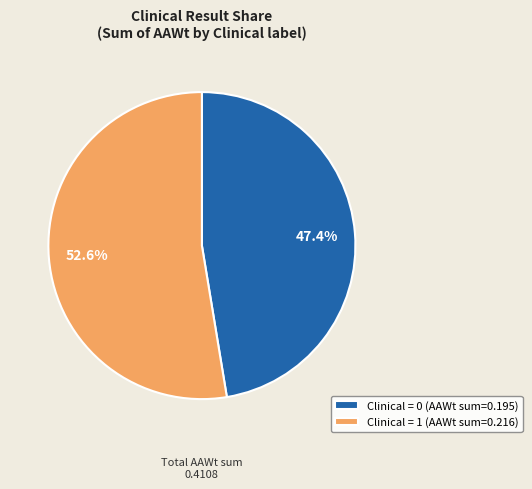

Which slice is the smallest?

Clinical = 0 (AAWt sum=0.195)